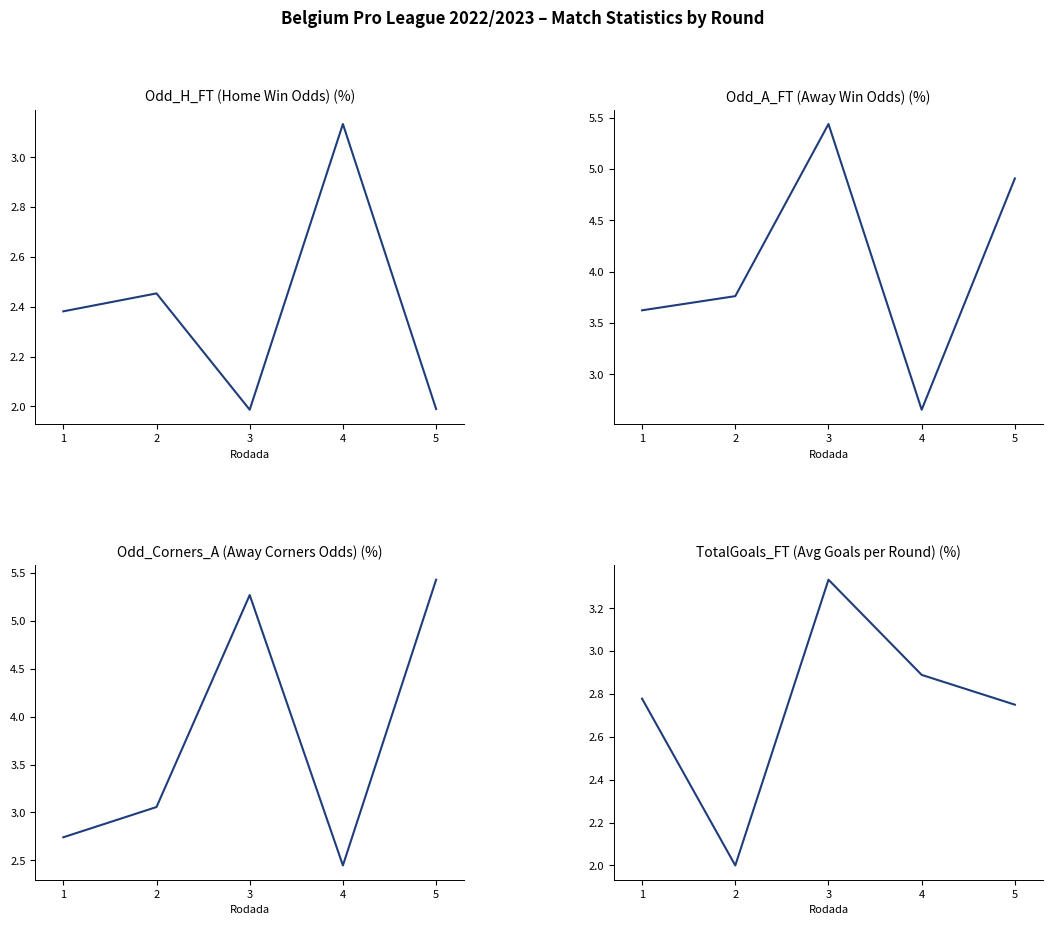

What is the difference between the Odd_H_FT values at 3 and 2?

0.5